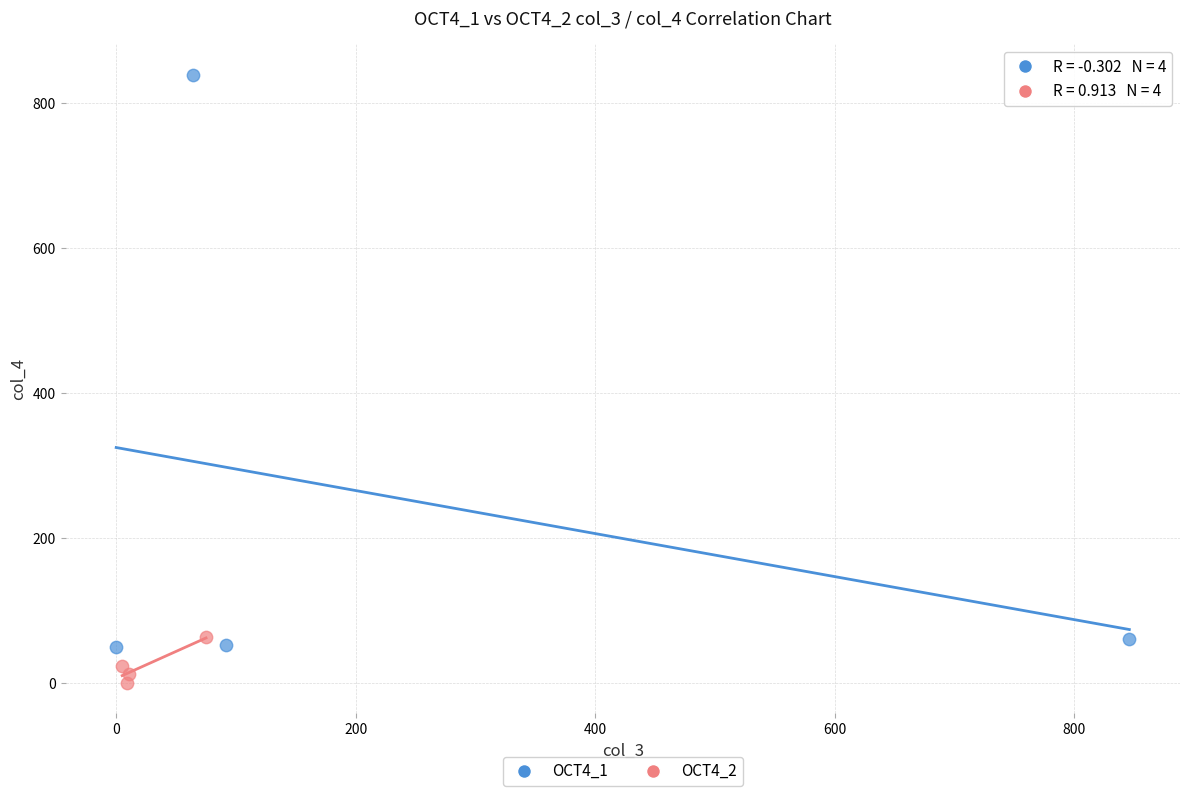

Which series reaches the maximum Y coordinate?

OCT4_1